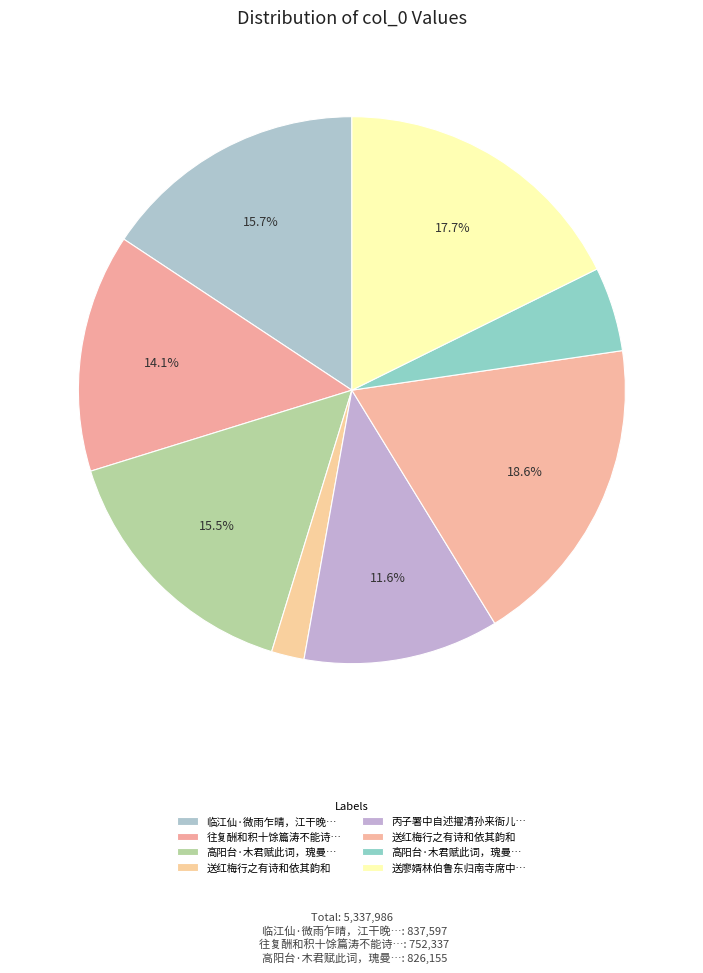

How many slices are in this pie chart?

8